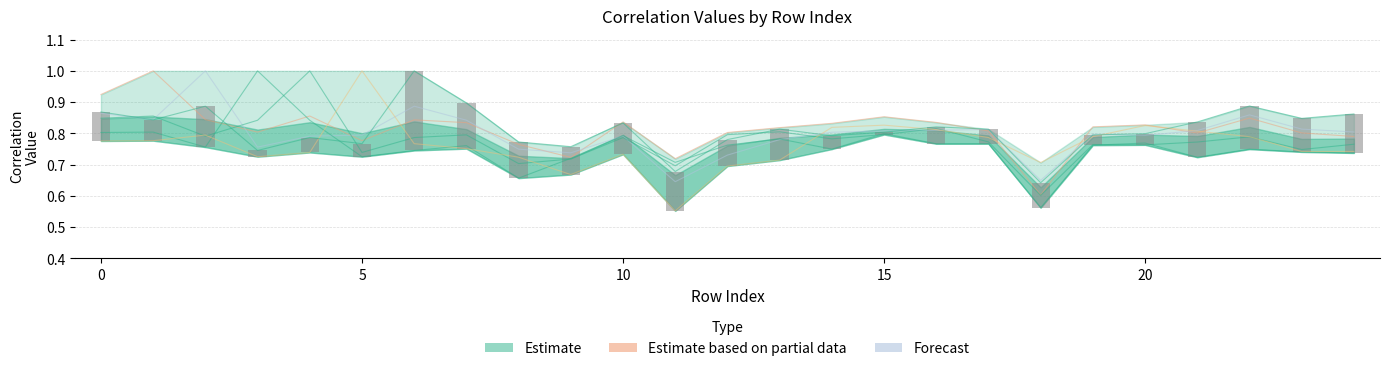

Are the bars grouped side by side (vs. stacked)?

Yes